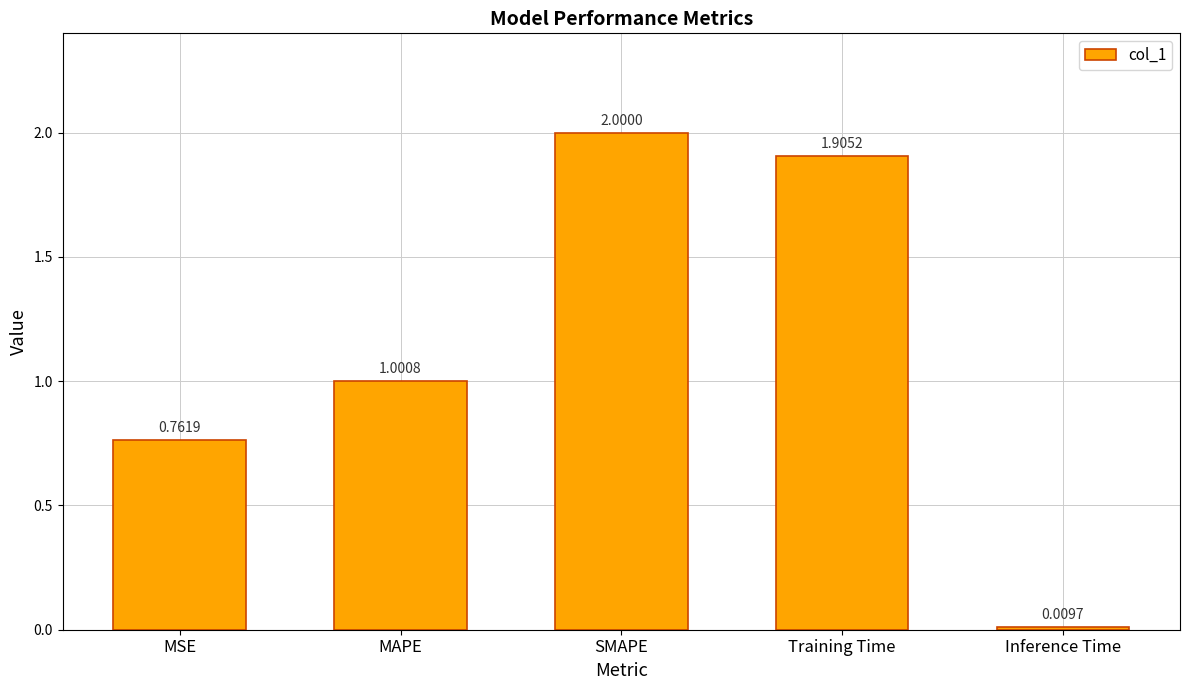

At which category does the chart reach its minimum across all series?

Inference Time